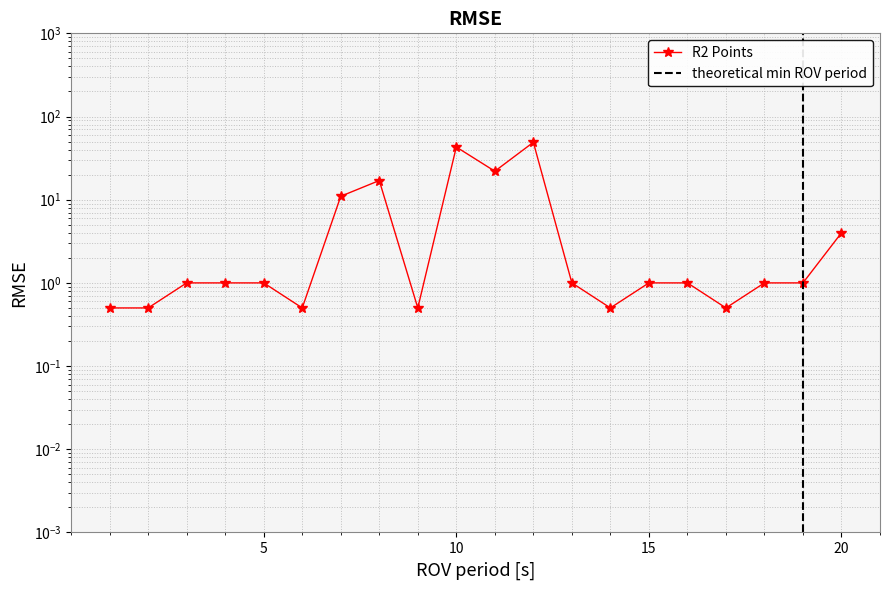

How many data points does each series have?

20